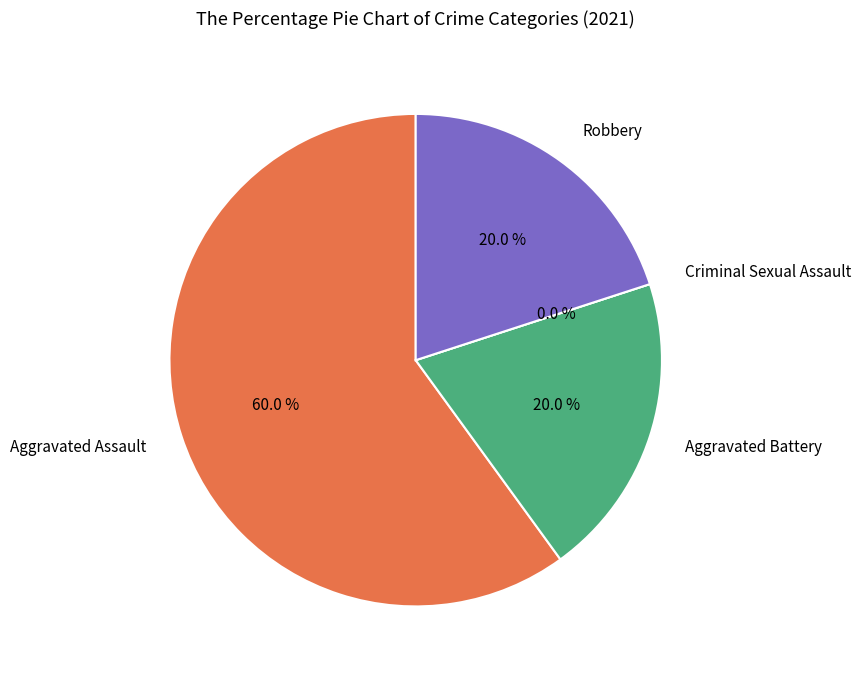

What percentage is the Aggravated Battery slice, to the nearest percent?

20%